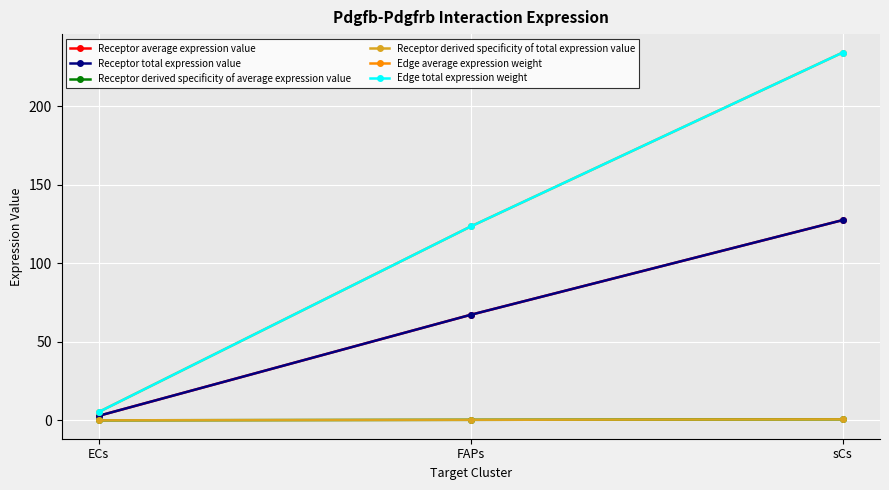

At which label does Receptor derived specificity of average expression value reach its peak?

sCs